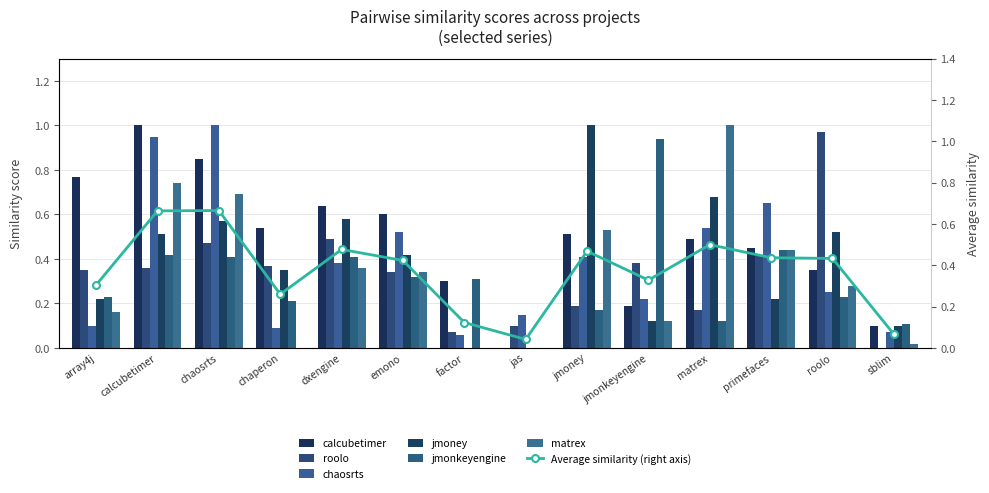

What is the value of the jmoney.csv bar at the 12th from the left?

0.2